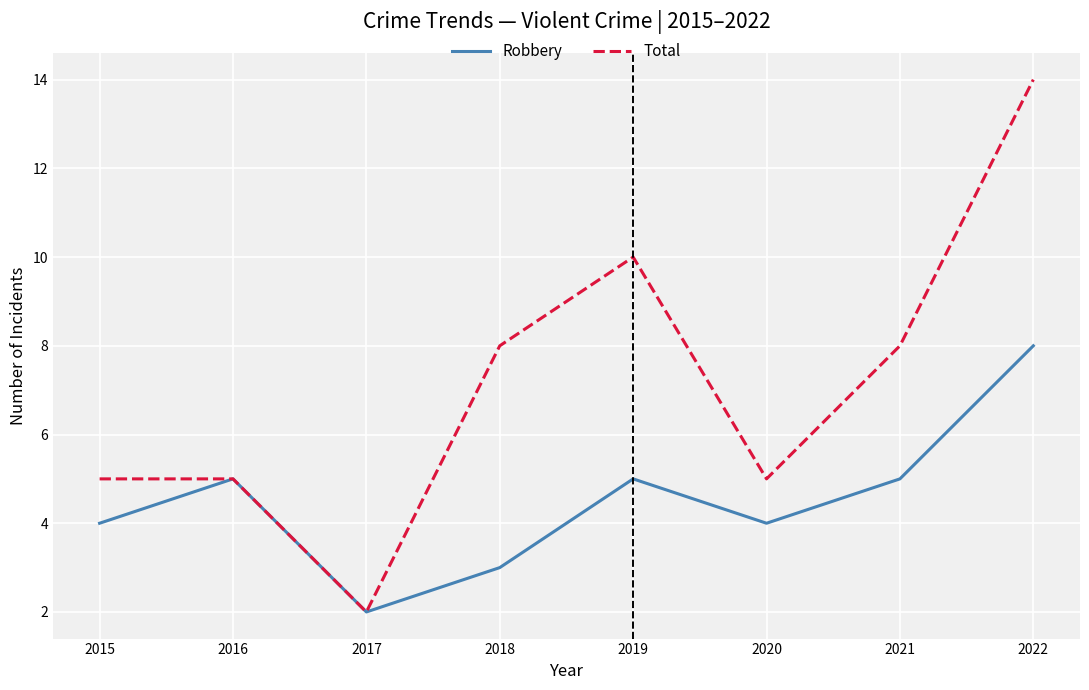

Is it true that Total equals 8 at 2021?

True